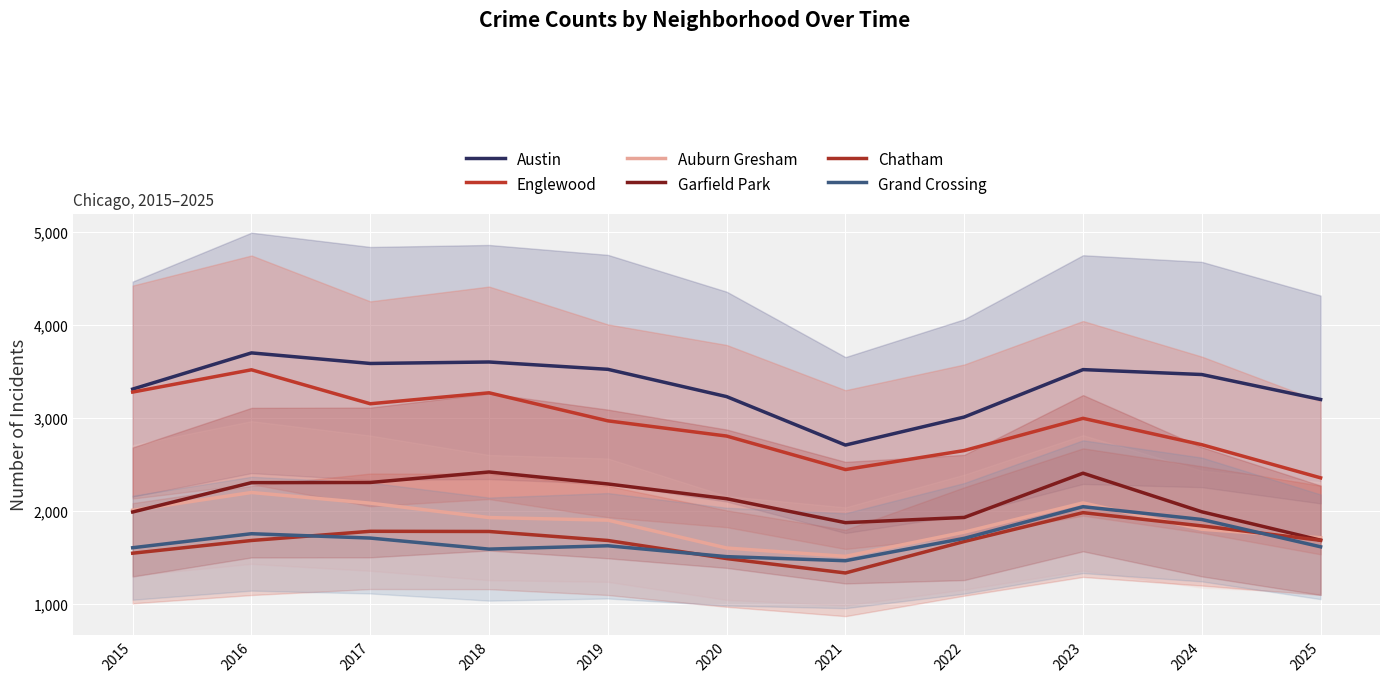

Does the chart display data point markers on the line(s)?

No